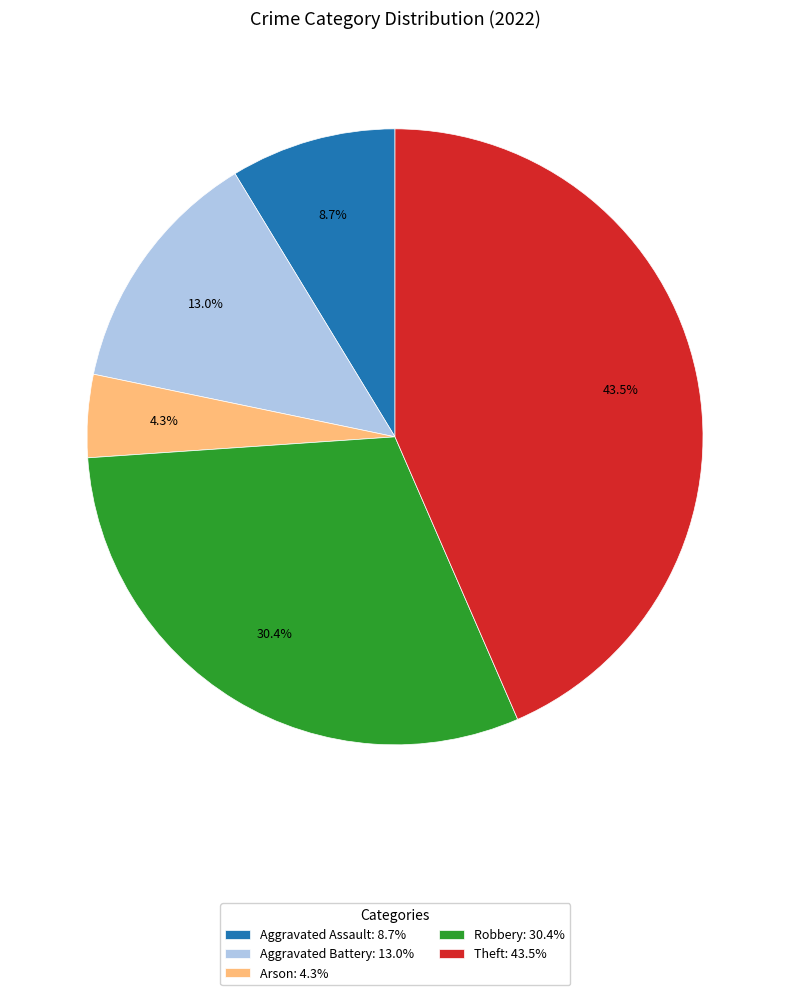

Between Aggravated Battery and Theft, which is larger?

Theft